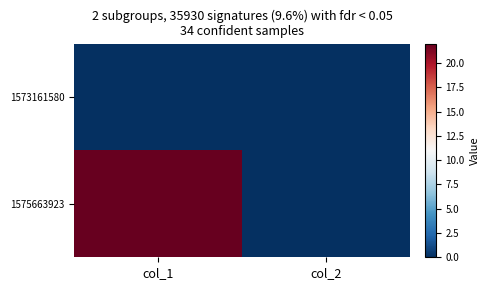

Reading left to right, transcribe all the data shown in this chart.

1573161580: col_1=0	col_2=0
1575663923: col_1=22	col_2=0